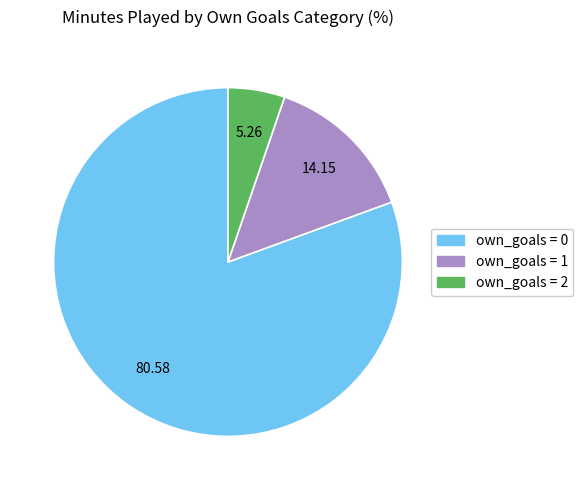

Rank the categories by value from highest to lowest.

own_goals = 0, own_goals = 1, own_goals = 2